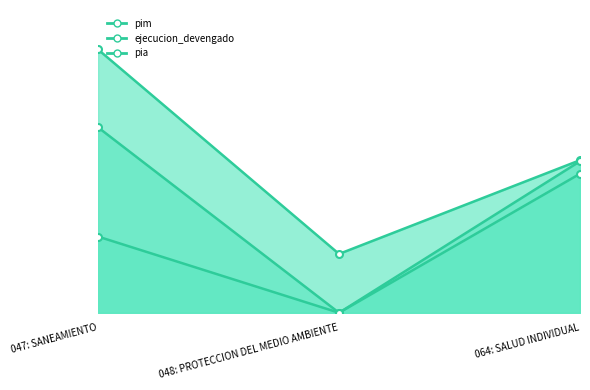

Reading left to right, transcribe all the data shown in this chart.

pim: 340833	76158	197523
ejecucion_devengado: 98638	0	196115
pia: 240000	0	180000